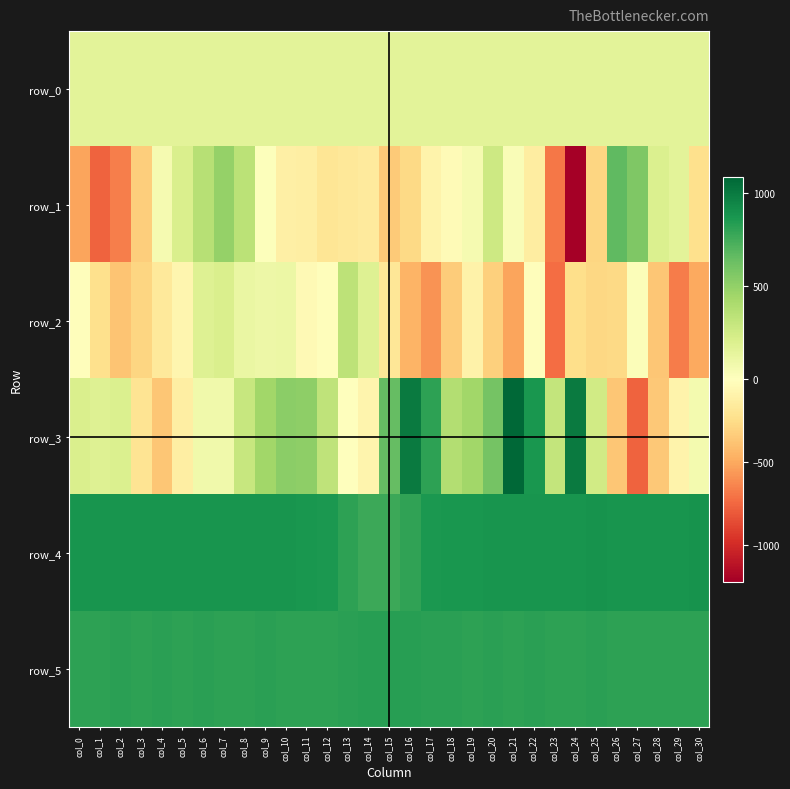

Where does the row_5 series first go above 815?

col_2